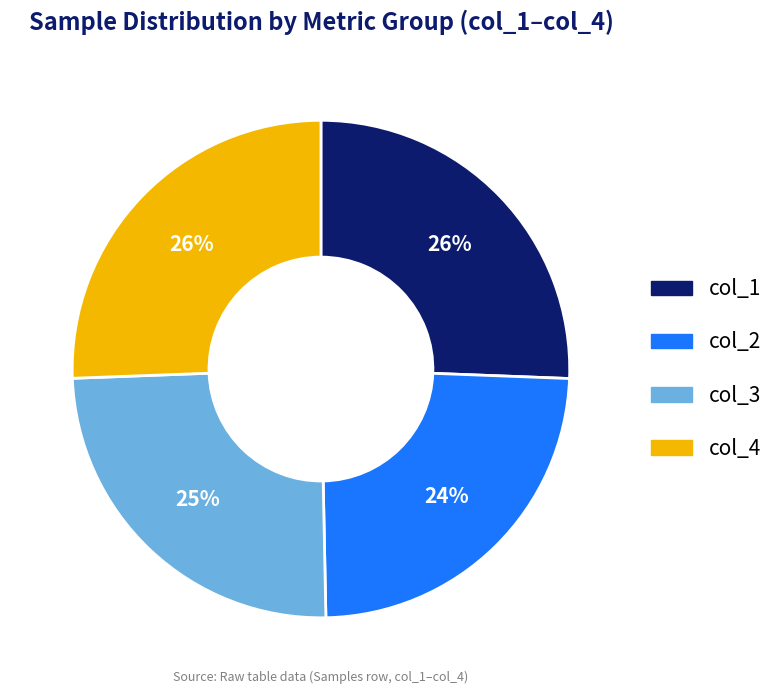

Is it true that col_1 is 32% of the pie?

False